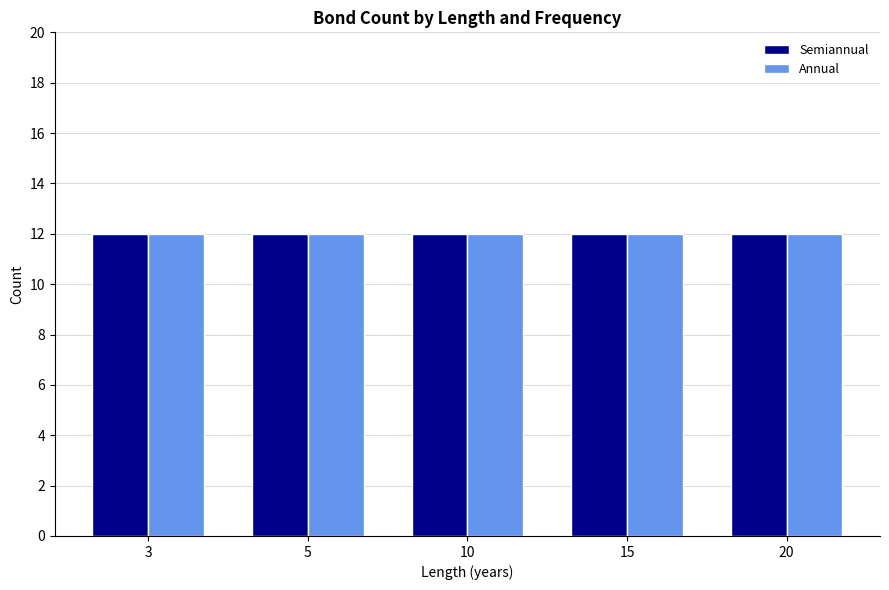

Which series has the largest range (max minus min)?

Semiannual